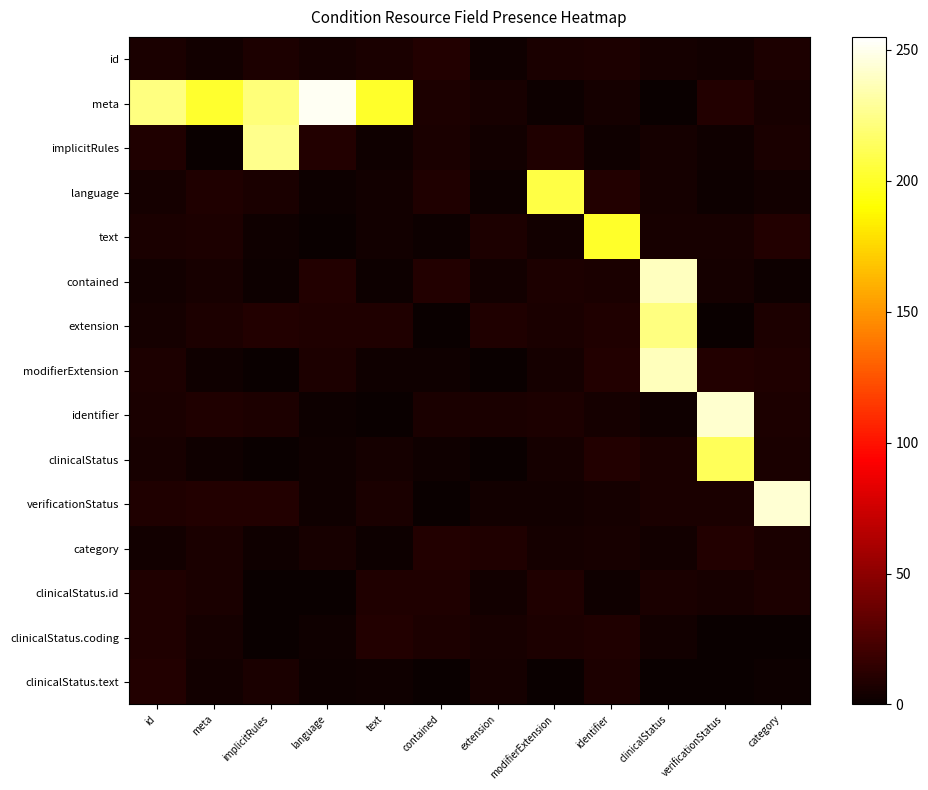

Reading left to right, transcribe all the data shown in this chart.

id: id=6	meta=3	implicitRules=7	language=4	text=6	contained=9	extension=2	modifierExtension=6	identifier=7	clinicalStatus=4	verificationStatus=3	category=7
meta: id=223	meta=202	implicitRules=221	language=252	text=201	contained=7	extension=5	modifierExtension=1	identifier=4	clinicalStatus=0	verificationStatus=9	category=5
implicitRules: id=8	meta=0	implicitRules=226	language=9	text=2	contained=6	extension=3	modifierExtension=8	identifier=2	clinicalStatus=4	verificationStatus=2	category=6
language: id=4	meta=8	implicitRules=6	language=1	text=3	contained=8	extension=1	modifierExtension=208	identifier=9	clinicalStatus=4	verificationStatus=1	category=3
text: id=6	meta=7	implicitRules=2	language=0	text=3	contained=1	extension=7	modifierExtension=3	identifier=201	clinicalStatus=5	verificationStatus=5	category=9
contained: id=3	meta=5	implicitRules=1	language=9	text=1	contained=9	extension=3	modifierExtension=7	identifier=6	clinicalStatus=239	verificationStatus=4	category=1
extension: id=4	meta=7	implicitRules=9	language=8	text=8	contained=0	extension=8	modifierExtension=6	identifier=8	clinicalStatus=223	verificationStatus=0	category=7
modifierExtension: id=7	meta=2	implicitRules=0	language=7	text=2	contained=2	extension=0	modifierExtension=4	identifier=9	clinicalStatus=238	verificationStatus=9	category=8
identifier: id=6	meta=8	implicitRules=7	language=1	text=0	contained=6	extension=6	modifierExtension=7	identifier=4	clinicalStatus=2	verificationStatus=243	category=7
clinicalStatus: id=5	meta=2	implicitRules=0	language=2	text=4	contained=2	extension=0	modifierExtension=4	identifier=9	clinicalStatus=6	verificationStatus=213	category=6
verificationStatus: id=8	meta=9	implicitRules=9	language=2	text=6	contained=0	extension=3	modifierExtension=3	identifier=4	clinicalStatus=6	verificationStatus=6	category=244
category: id=3	meta=6	implicitRules=2	language=5	text=1	contained=9	extension=8	modifierExtension=4	identifier=5	clinicalStatus=3	verificationStatus=9	category=6
clinicalStatus.id: id=8	meta=6	implicitRules=0	language=0	text=8	contained=8	extension=3	modifierExtension=8	identifier=2	clinicalStatus=6	verificationStatus=5	category=7
clinicalStatus.coding: id=8	meta=4	implicitRules=0	language=2	text=9	contained=7	extension=5	modifierExtension=7	identifier=8	clinicalStatus=3	verificationStatus=0	category=0
clinicalStatus.text: id=9	meta=3	implicitRules=6	language=1	text=2	contained=0	extension=4	modifierExtension=0	identifier=7	clinicalStatus=0	verificationStatus=0	category=1